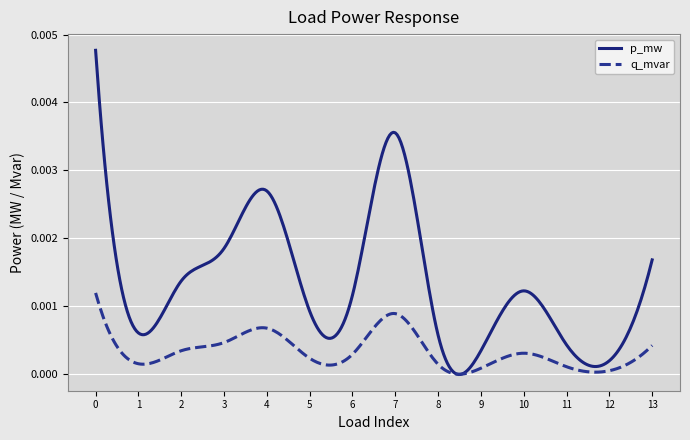

List the series in order of their peak value, lowest first.

q_mvar, p_mw